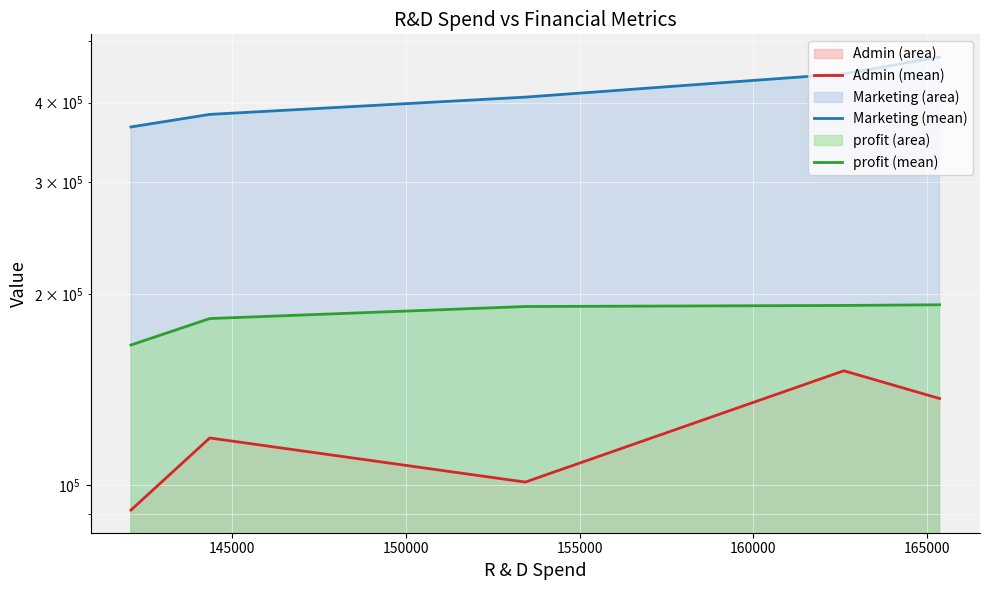

What is the greatest value displayed?

471784.1